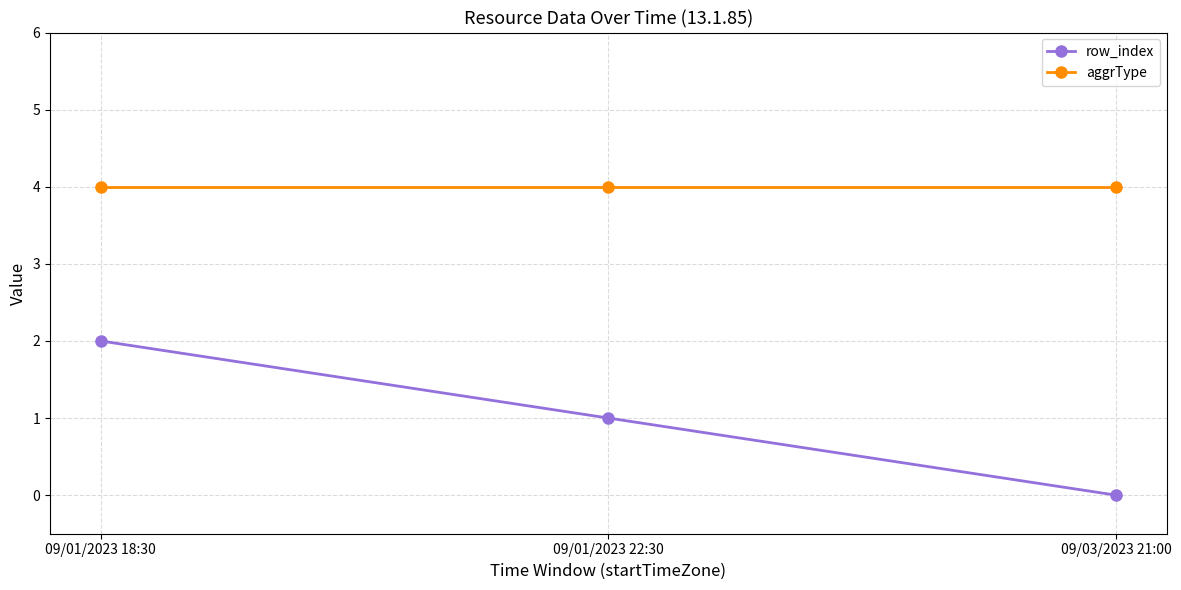

At which label does row_index reach its minimum?

09/03/2023 21:00